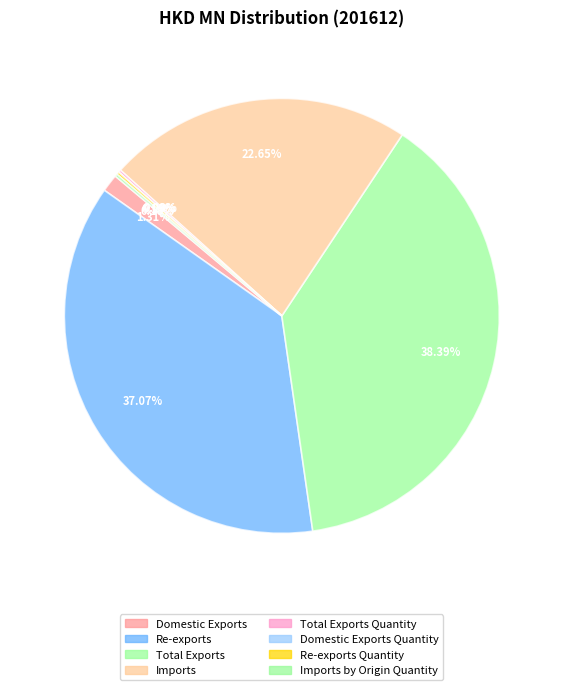

Is there any slice that represents more than half of the pie?

No